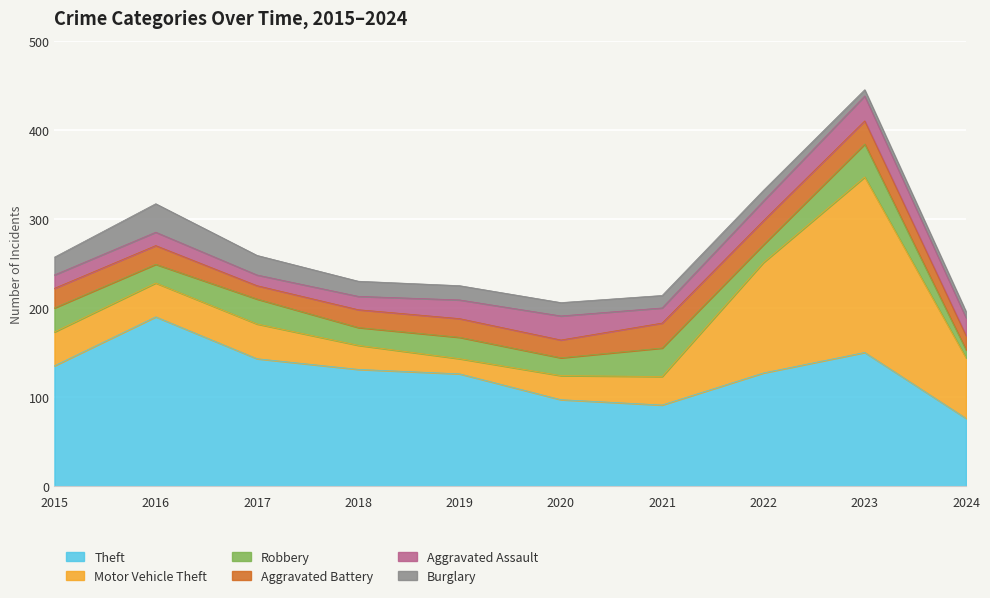

How many series are shown in this chart?

6